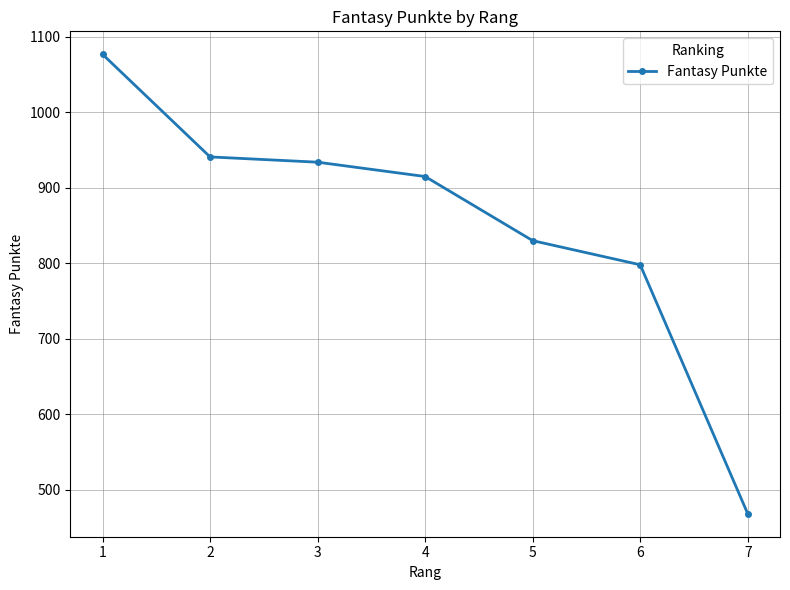

How many values are below 915?

3